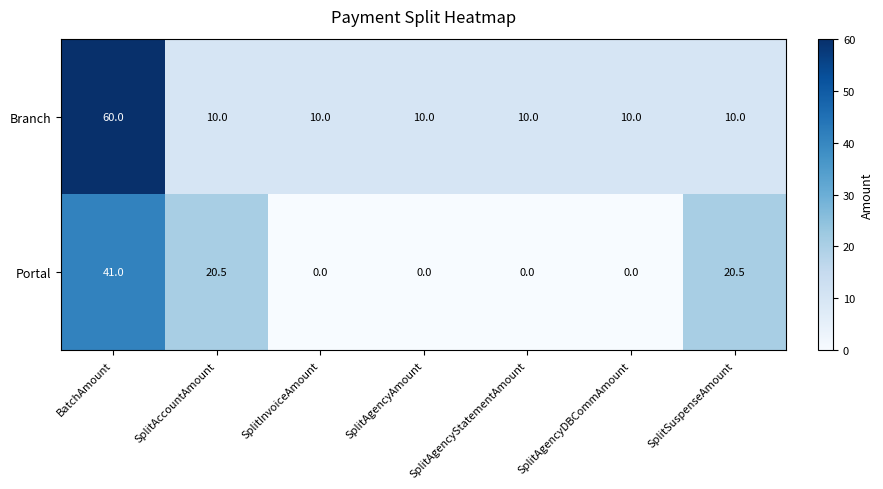

Rank the series at SplitSuspenseAmount from lowest to highest value.

Branch, Portal